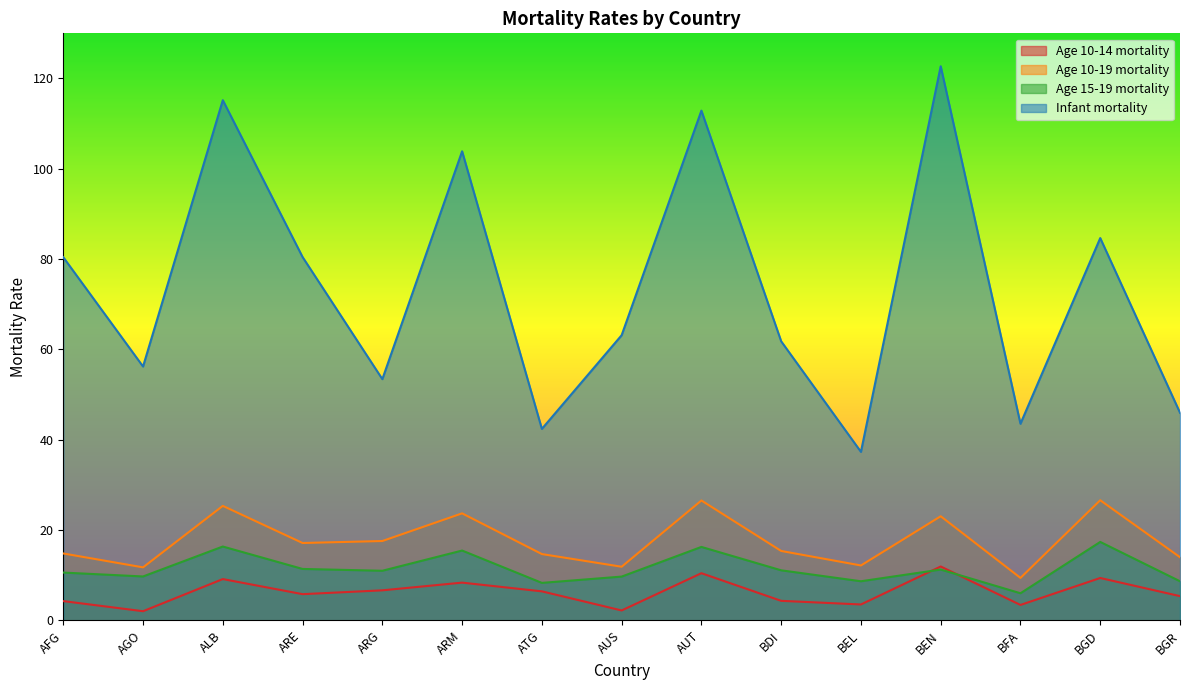

At which label does Age 10-14 mortality reach its minimum?

AGO